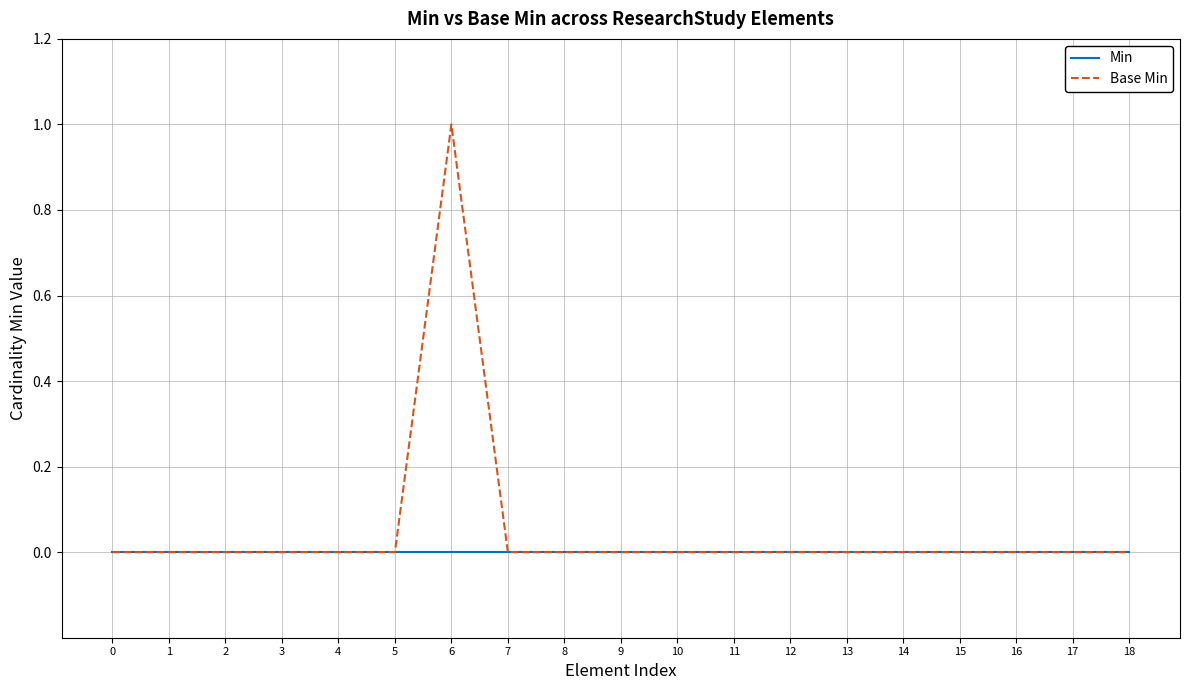

Which series has the largest total across all categories?

Base Min